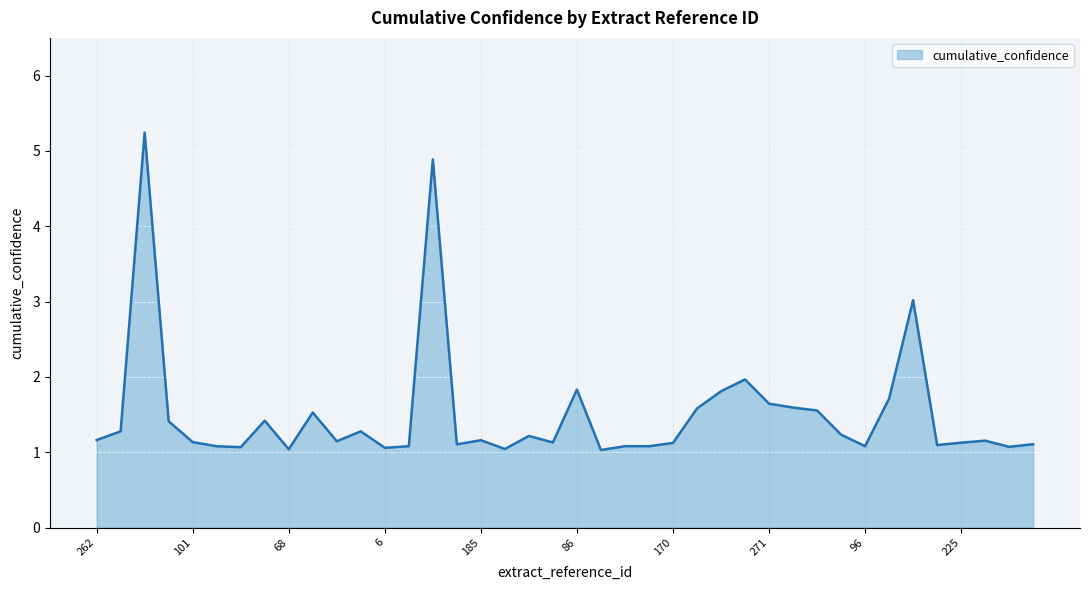

What is the minimum value shown in the chart?

1.0